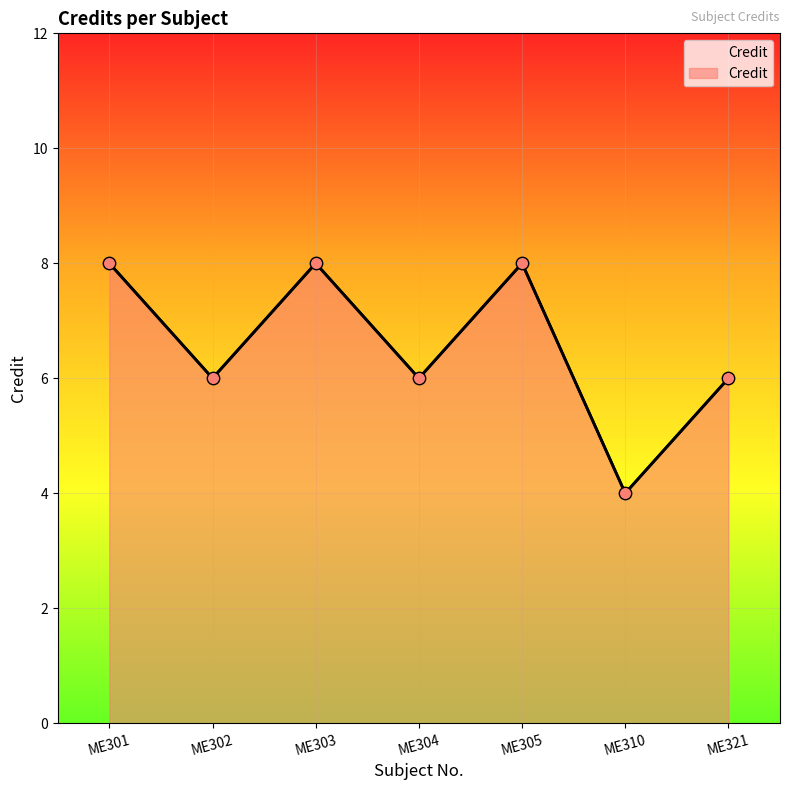

What is the ratio of the value at ME305 to the value at ME321?

1.3